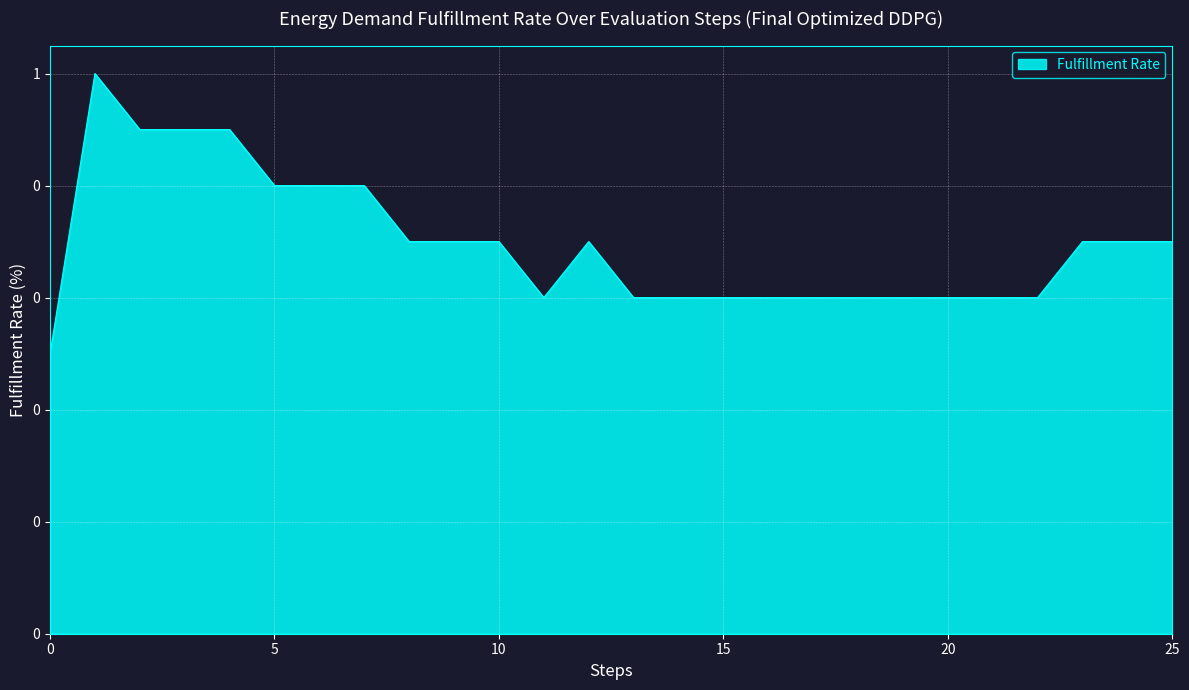

Does the chart display data point markers on the line(s)?

No